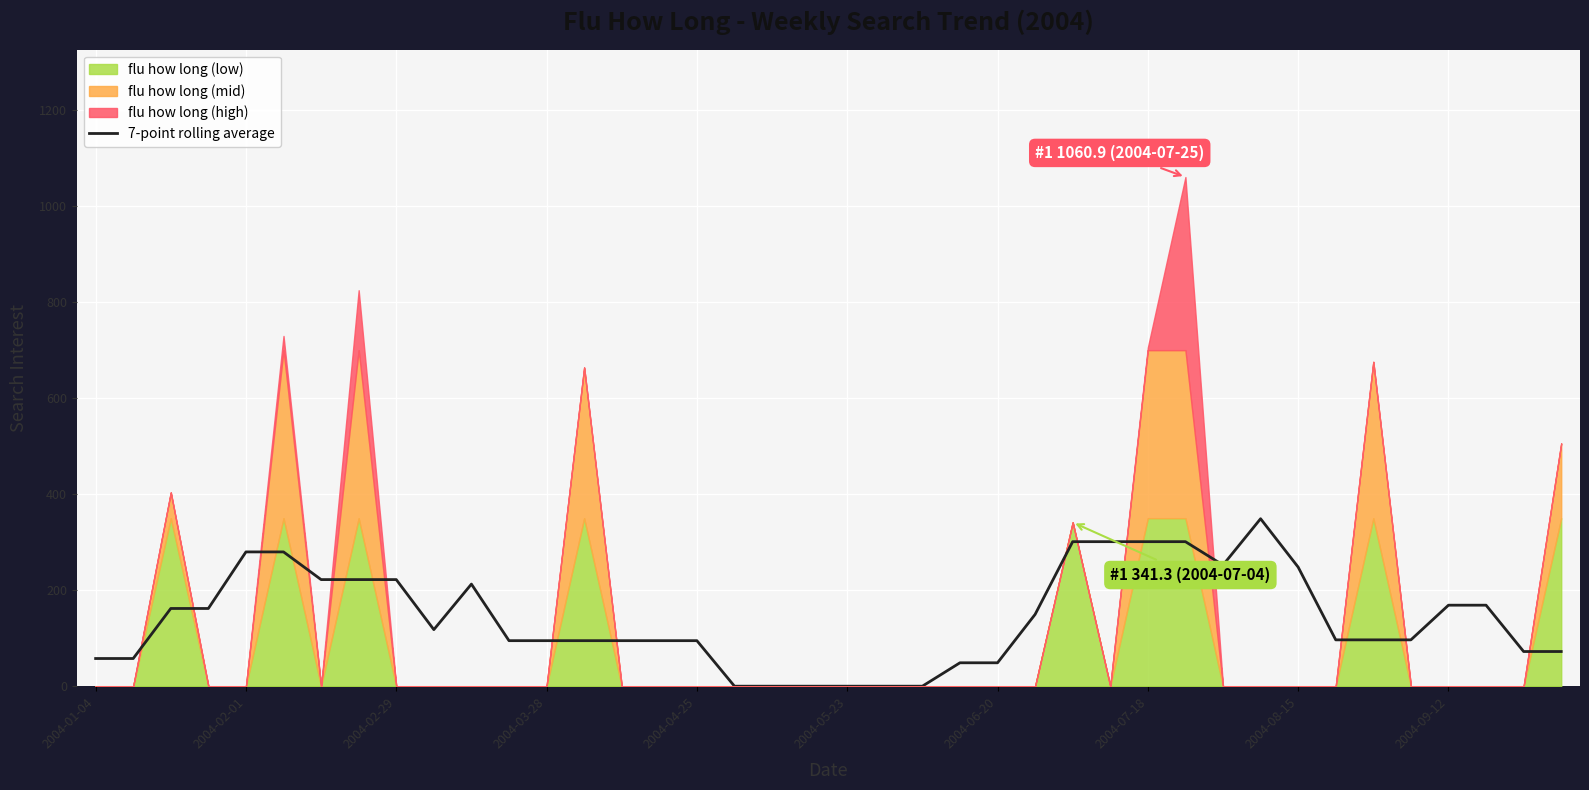

How many data points are less than 96?

18